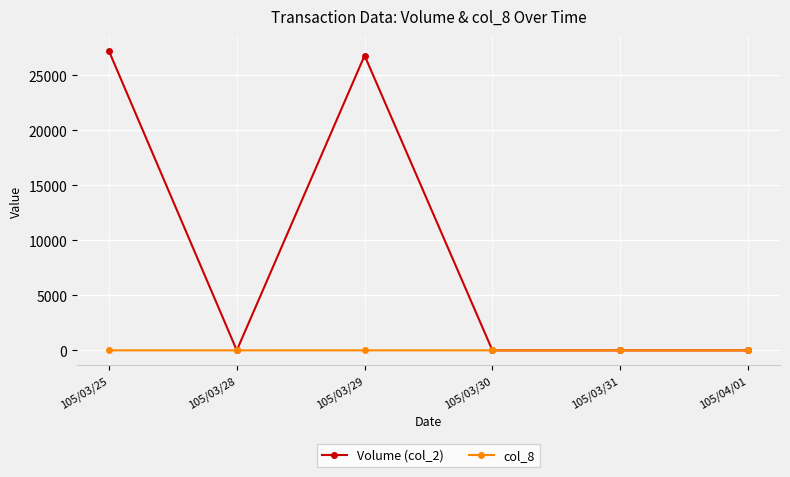

True or false: col_8 has more than 2 points higher than both neighbors.

False